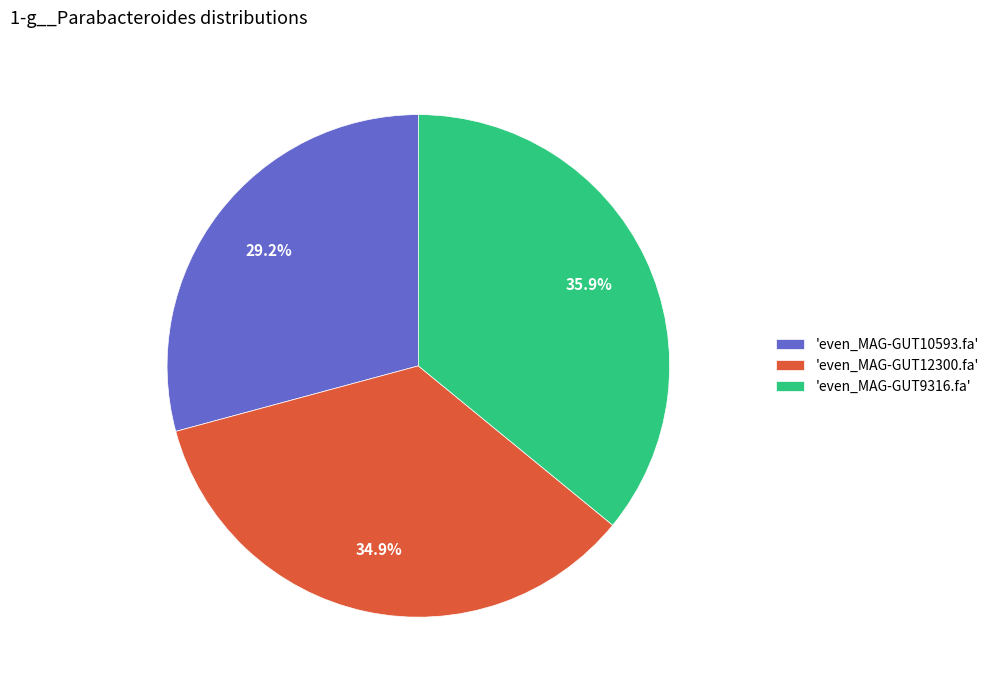

How many slices are in this pie chart?

3